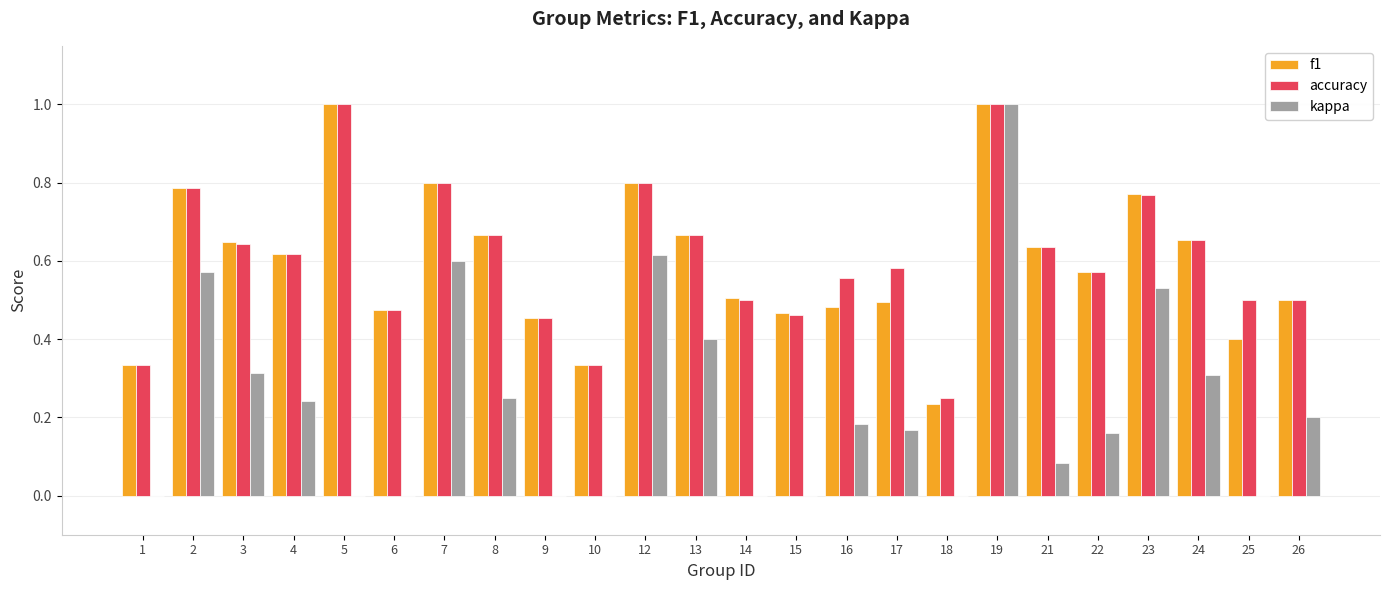

The value of f1 at 4 is 1.0. True or false?

False